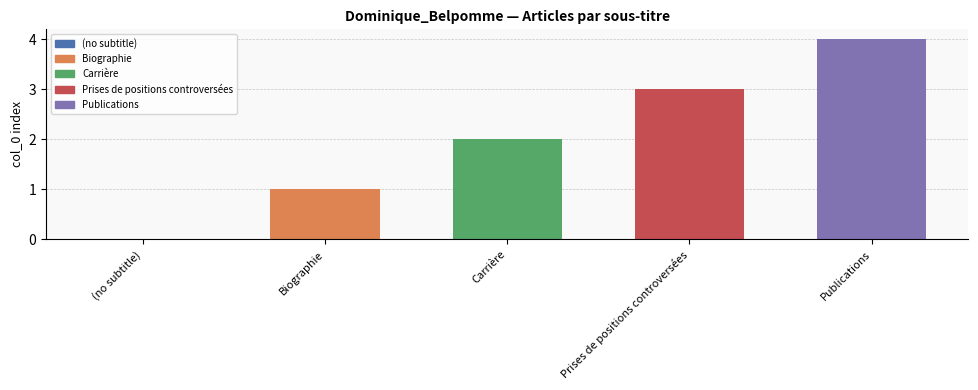

What is the sum of all values?

10